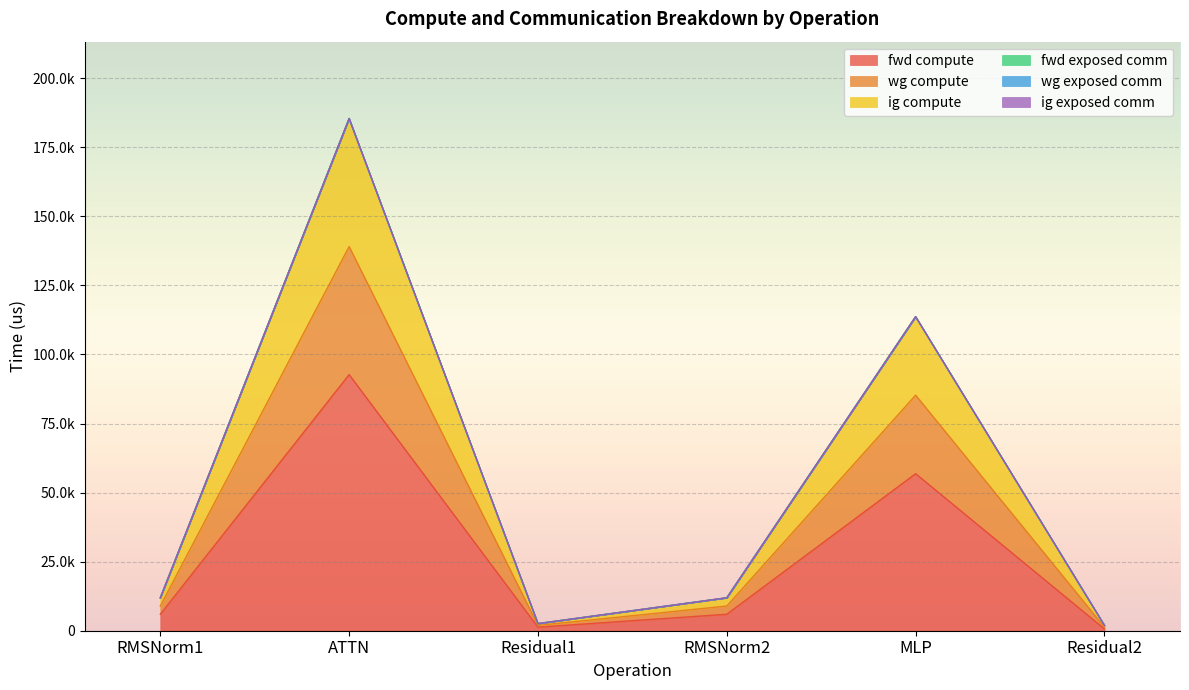

What position from the left is Residual2?

6